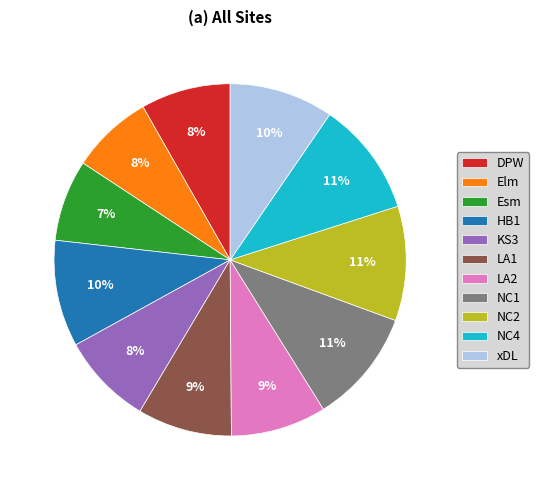

What percentage is the DPW slice, to the nearest percent?

8%